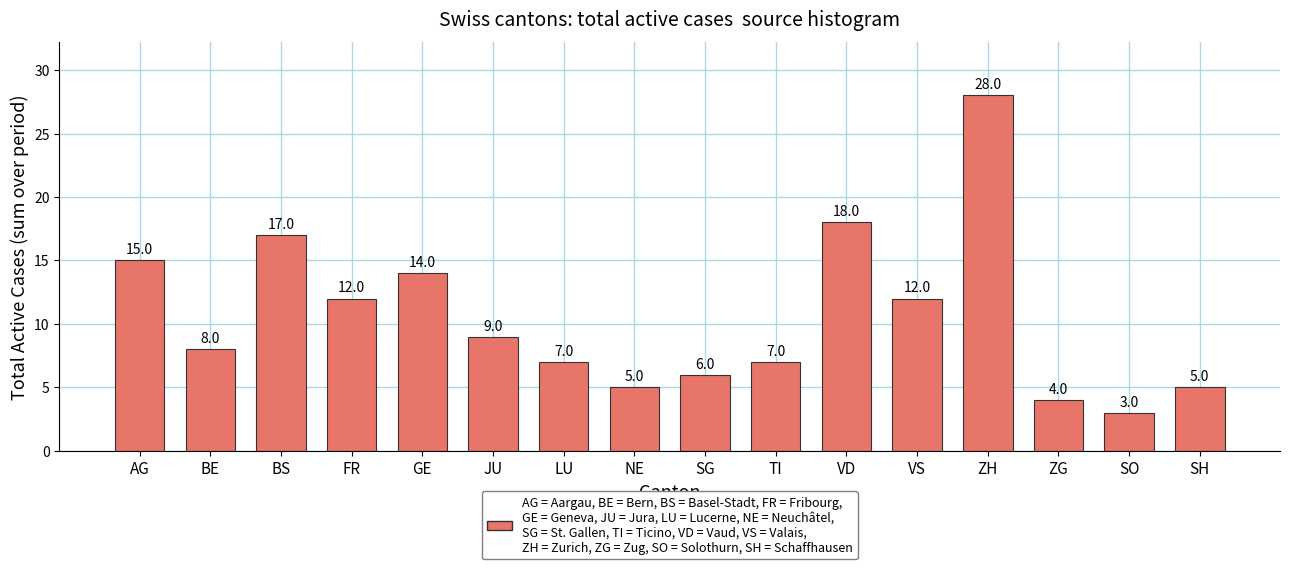

What is the greatest value displayed?

28